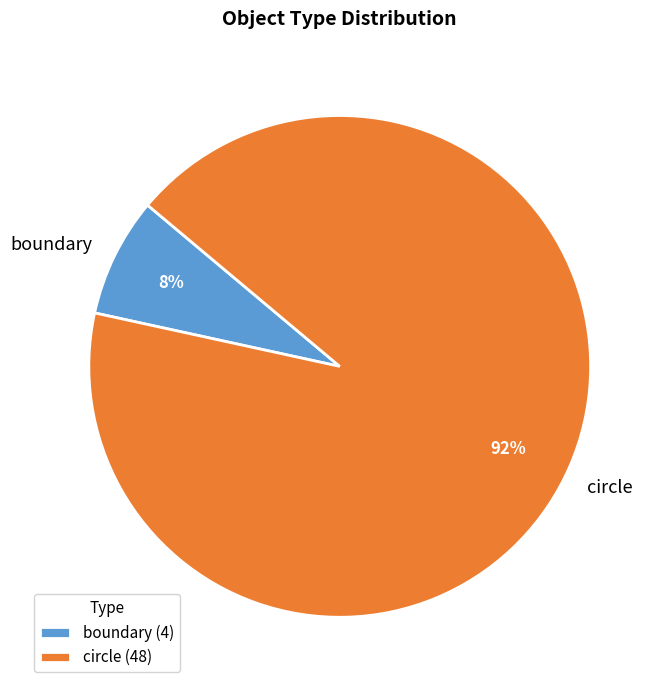

Count the number of slices in the pie.

2